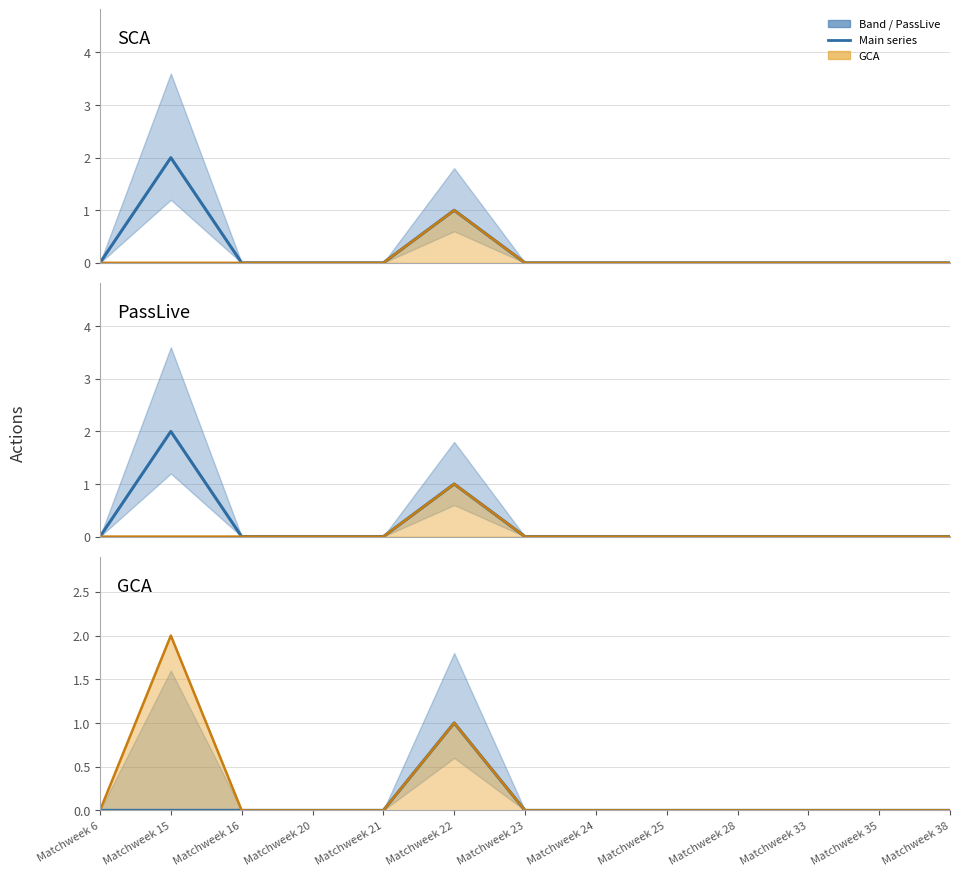

Which series has the widest spread of values?

SCA